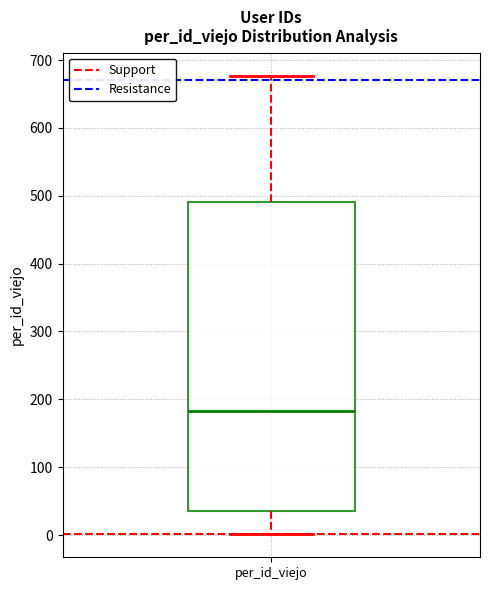

Where does the lower whisker of the box for per_id_viejo end on the y-axis? The values are not printed on the chart, so give them approximately, as read against the axis.

0